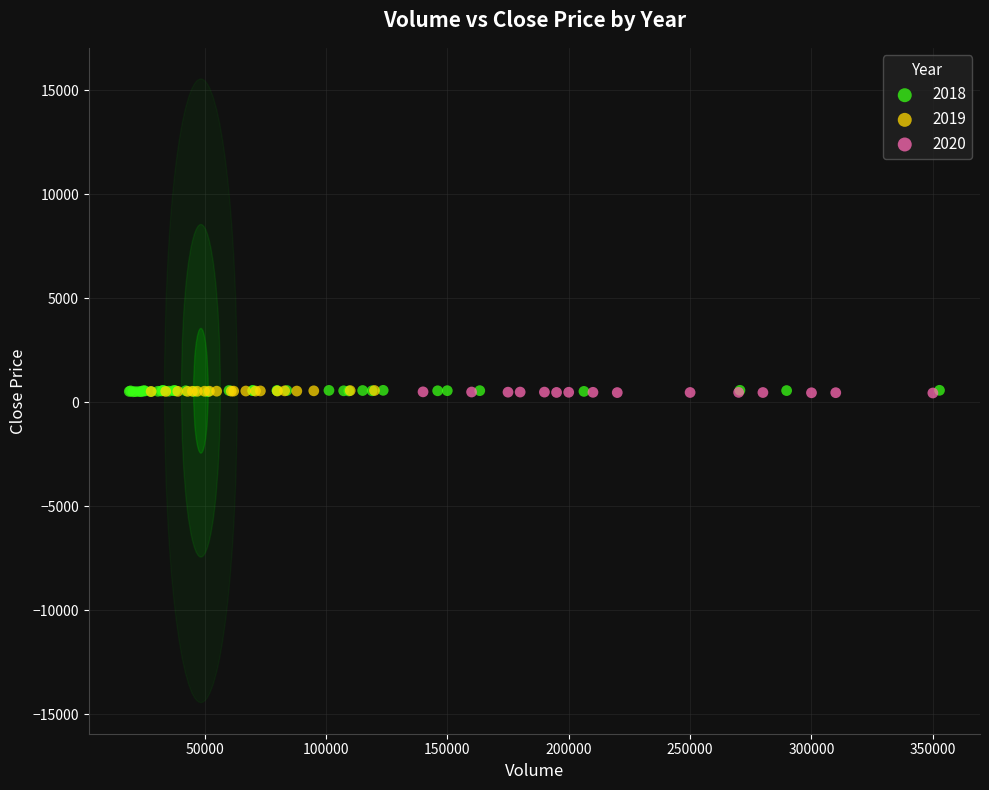

Which series has the widest spread of Y values?

2018